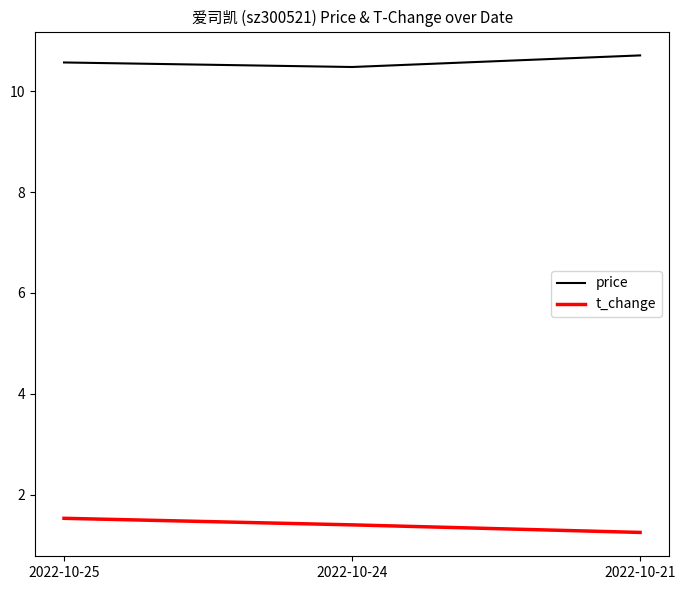

Rank the categories by price value from lowest to highest.

2022-10-24, 2022-10-25, 2022-10-21